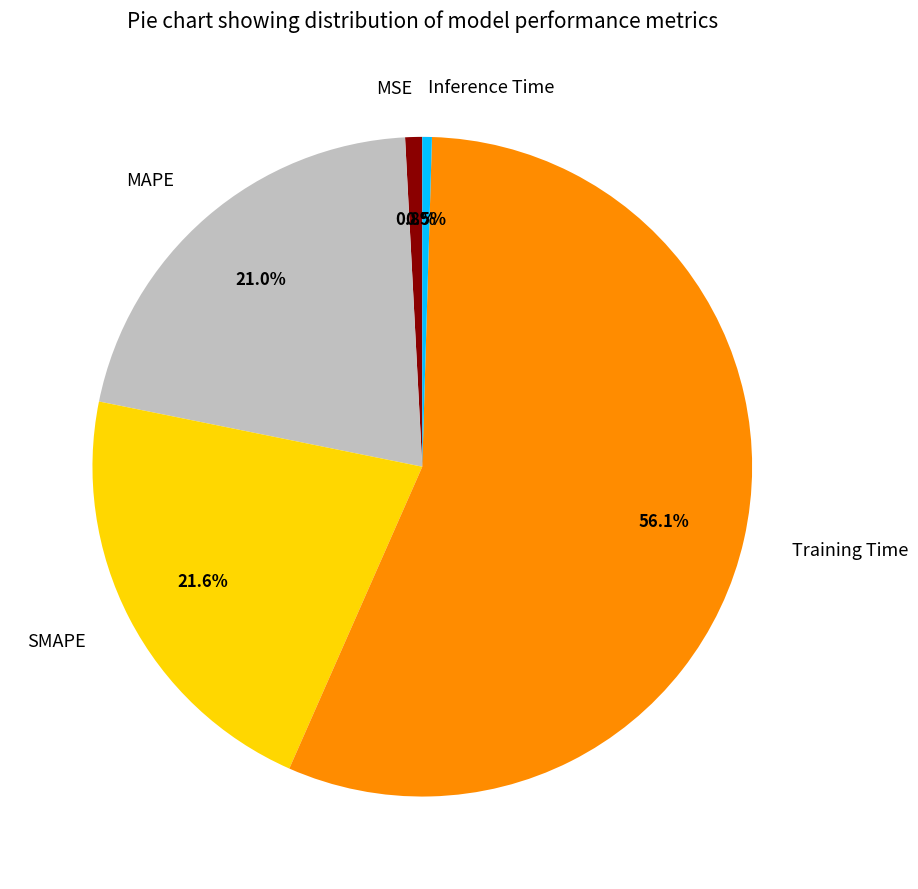

Is the sum of MAPE and Inference Time greater than half?

No